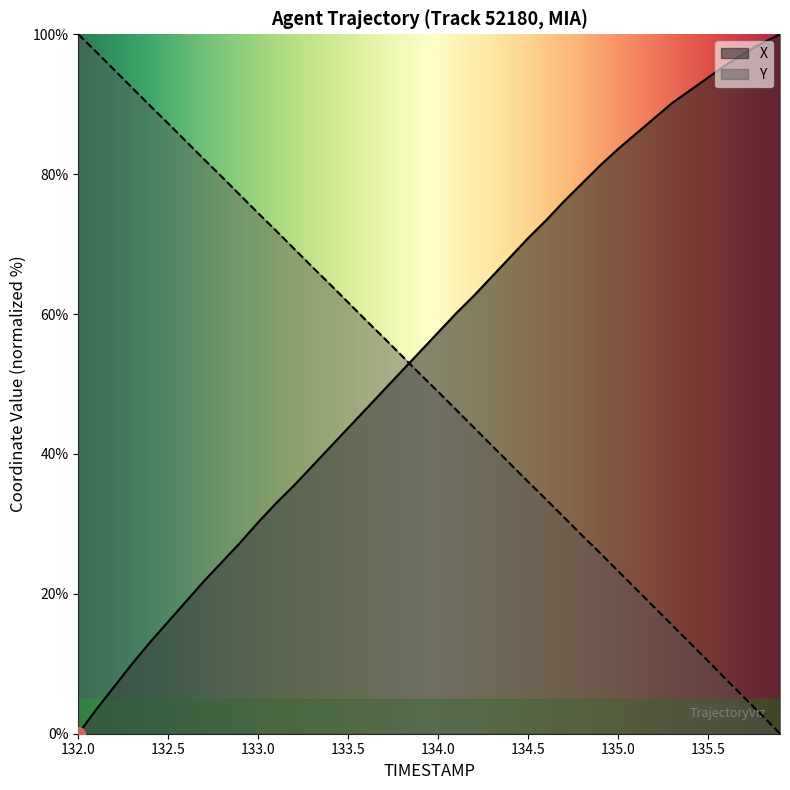

Reading left to right, transcribe all the data shown in this chart.

X: 132.0=0.0	132.1=3.5	132.2=6.7	132.3=10.0	132.4=13.1	132.5=16.0	132.6=18.9	132.7=21.9	132.8=24.6	132.9=27.3	133.0=30.2	133.1=33.0	133.2=35.5	133.3=38.3	133.4=41.0	133.5=43.7	133.6=46.4	133.7=49.2	133.8=51.9	133.9=54.6	134.0=57.4	134.1=60.1	134.2=62.7	134.3=65.4	134.4=68.1	134.5=70.9	134.6=73.4	134.7=76.1	134.8=78.7	134.9=81.2	135.0=83.6	135.1=85.8	135.2=88.0	135.3=90.2	135.4=92.0	135.5=93.8	135.6=95.6	135.7=97.3	135.8=98.7	135.9=100.0
Y: 132.0=100.0	132.1=97.5	132.2=94.9	132.3=92.3	132.4=89.8	132.5=87.2	132.6=84.7	132.7=82.1	132.8=79.6	132.9=77.0	133.0=74.4	133.1=71.9	133.2=69.3	133.3=66.8	133.4=64.2	133.5=61.7	133.6=59.1	133.7=56.6	133.8=54.0	133.9=51.4	134.0=48.9	134.1=46.3	134.2=43.7	134.3=41.2	134.4=38.6	134.5=36.0	134.6=33.5	134.7=30.9	134.8=28.4	134.9=25.8	135.0=23.3	135.1=20.7	135.2=18.1	135.3=15.5	135.4=13.0	135.5=10.4	135.6=7.8	135.7=5.2	135.8=2.6	135.9=0.0